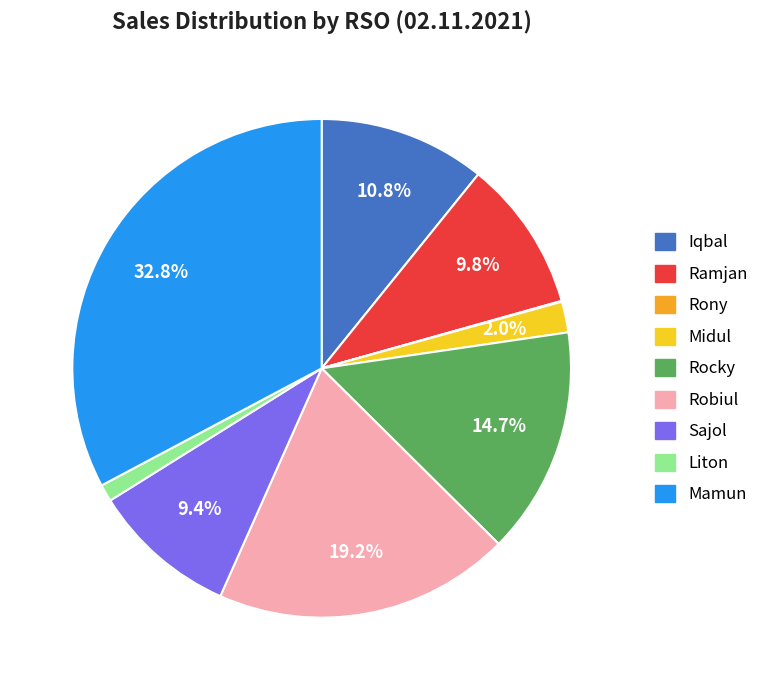

To the nearest percent, what is the difference between the largest and smallest slice percentages?

33%